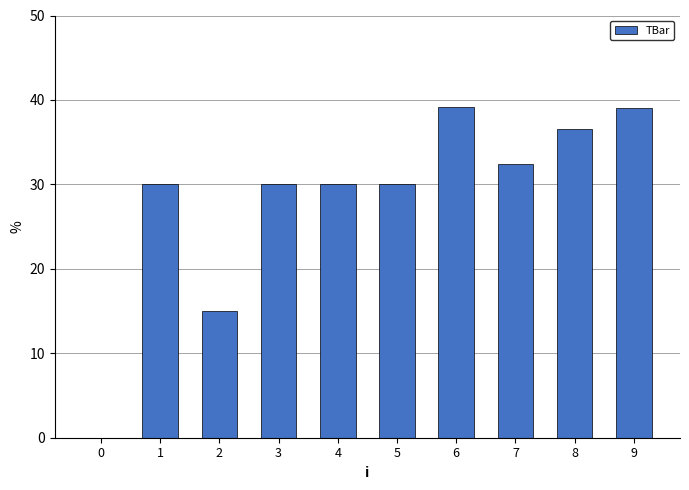

What is the approximate value at 8?

36.6